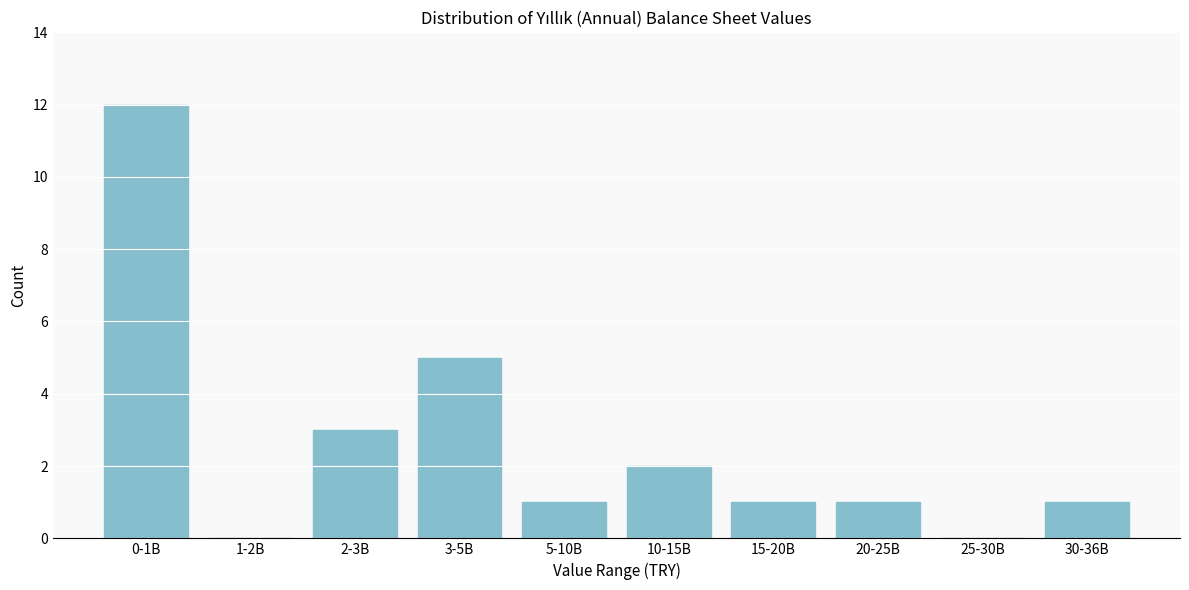

Reading right to left, list all the values displayed in this chart.

30-36B=1	25-30B=0	20-25B=1	15-20B=1	10-15B=2	5-10B=1	3-5B=5	2-3B=3	1-2B=0	0-1B=12